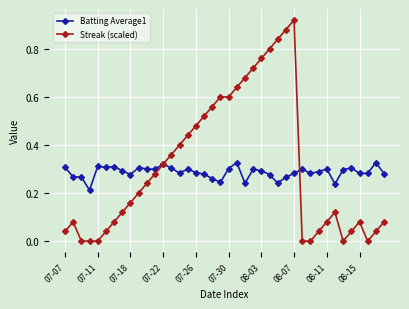

Does the chart display data point markers on the line(s)?

Yes